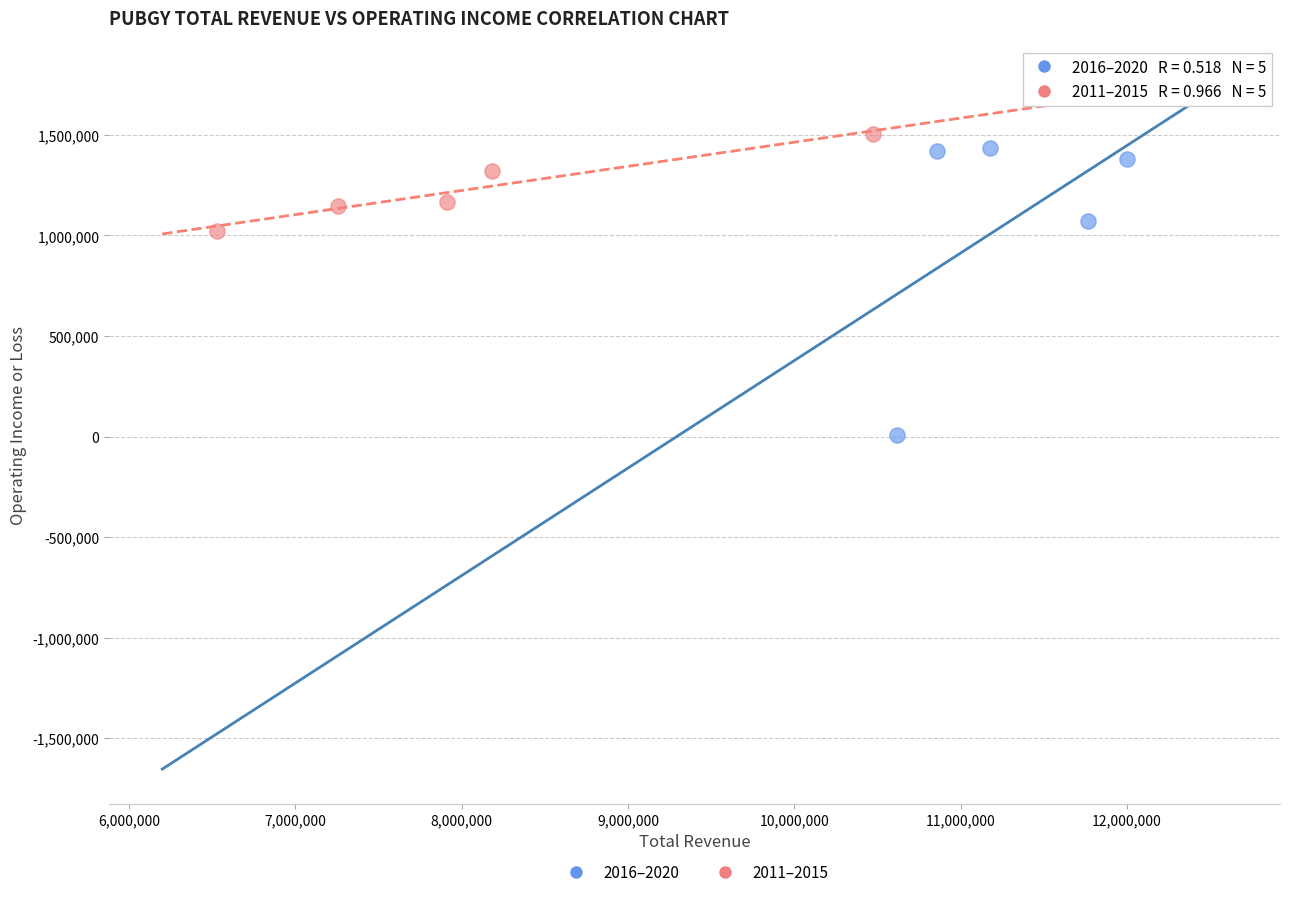

Which series has the largest Y range (max minus min)?

2016–2020